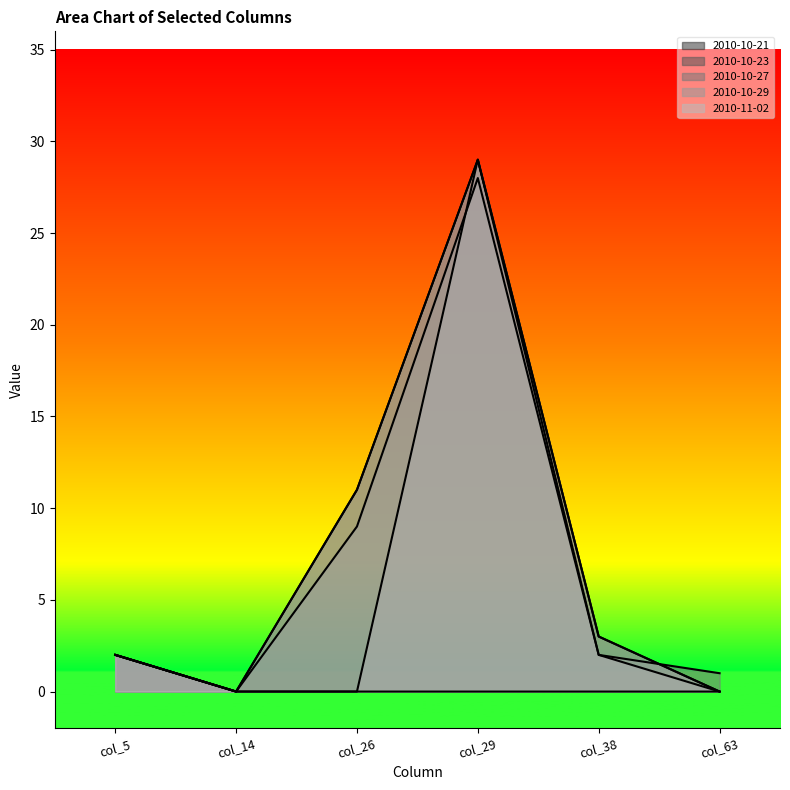

Which category has the lowest value in the 2010-10-29 series?

col_14